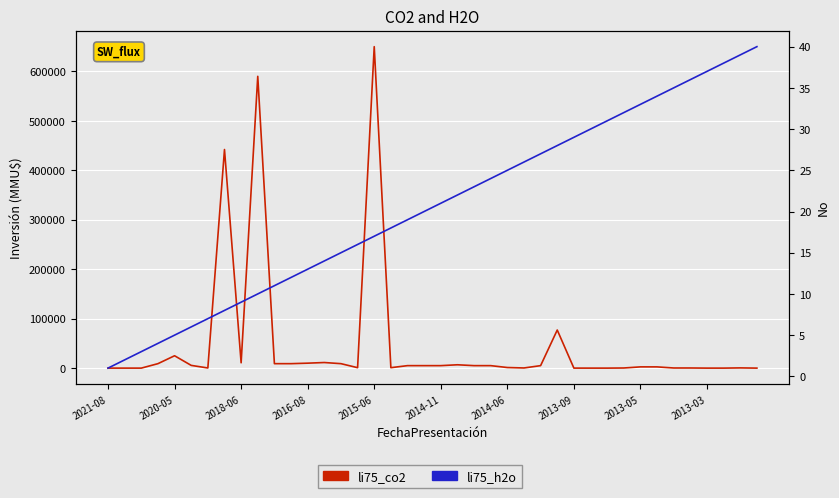

Which series ends up on top after the final intersection of li75_h2o and li75_co2?

li75_h2o